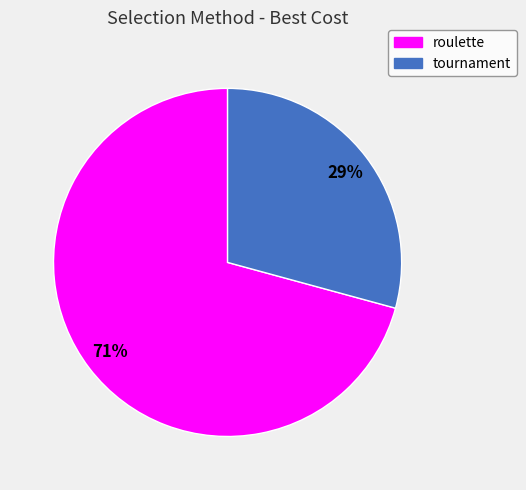

True or false: roulette accounts for 71% of the total.

True